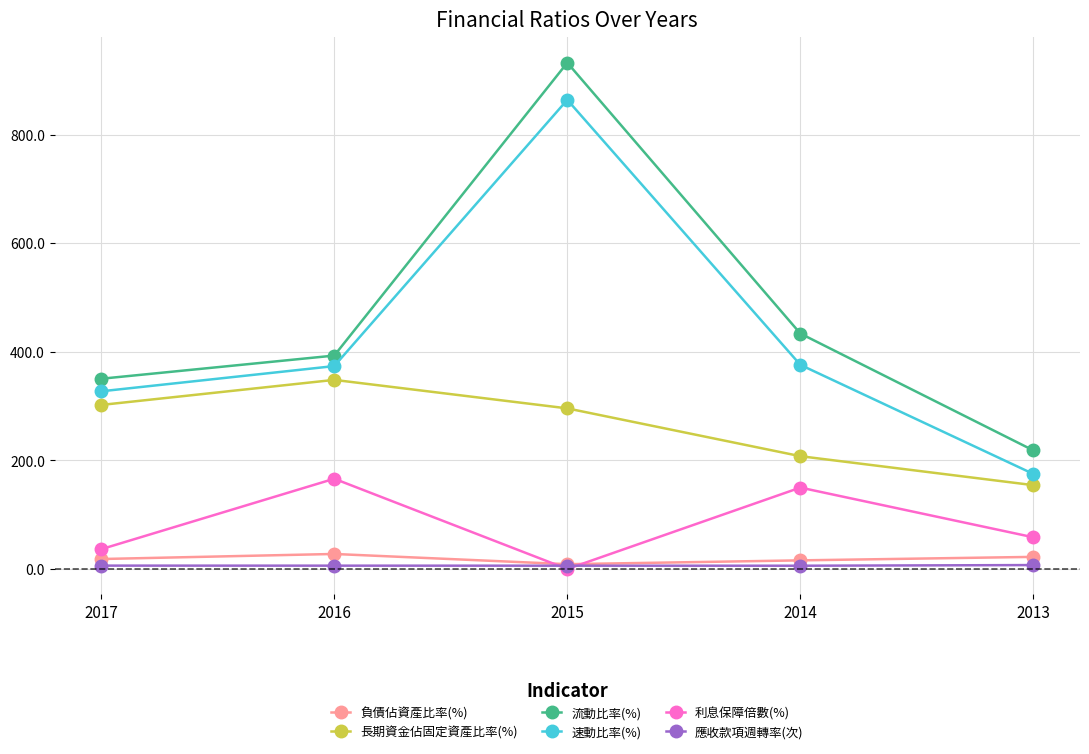

What is the difference between the 速動比率(%) values at 2014 and 2013?

201.0